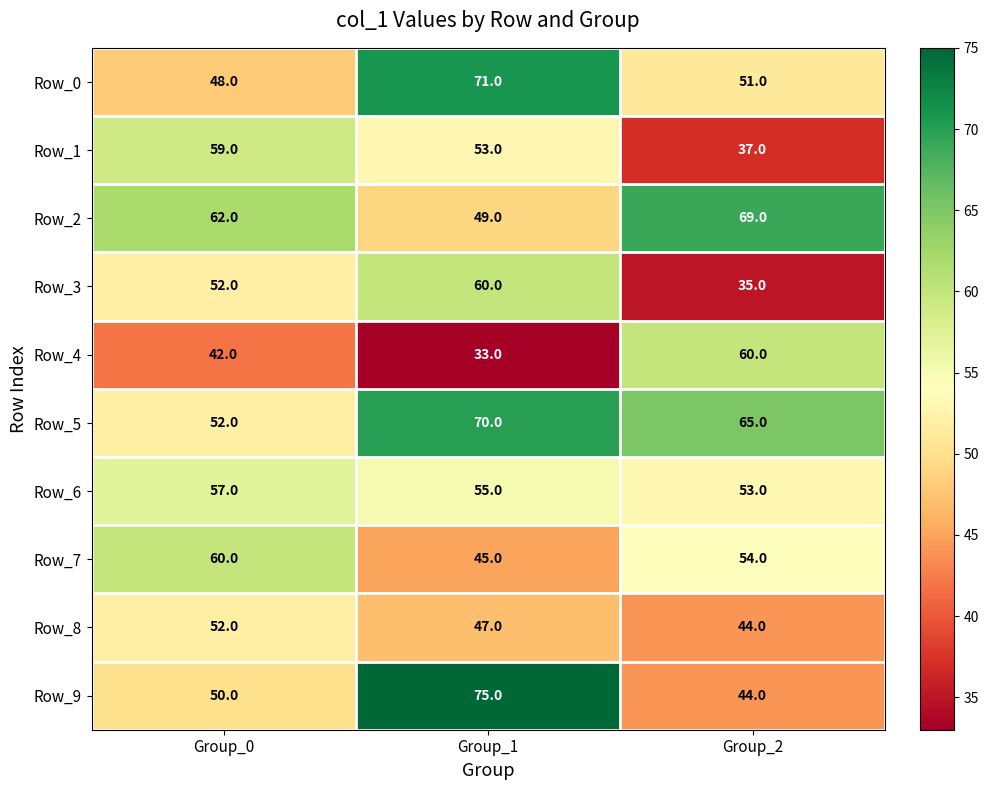

How many distinct data groups are displayed?

10